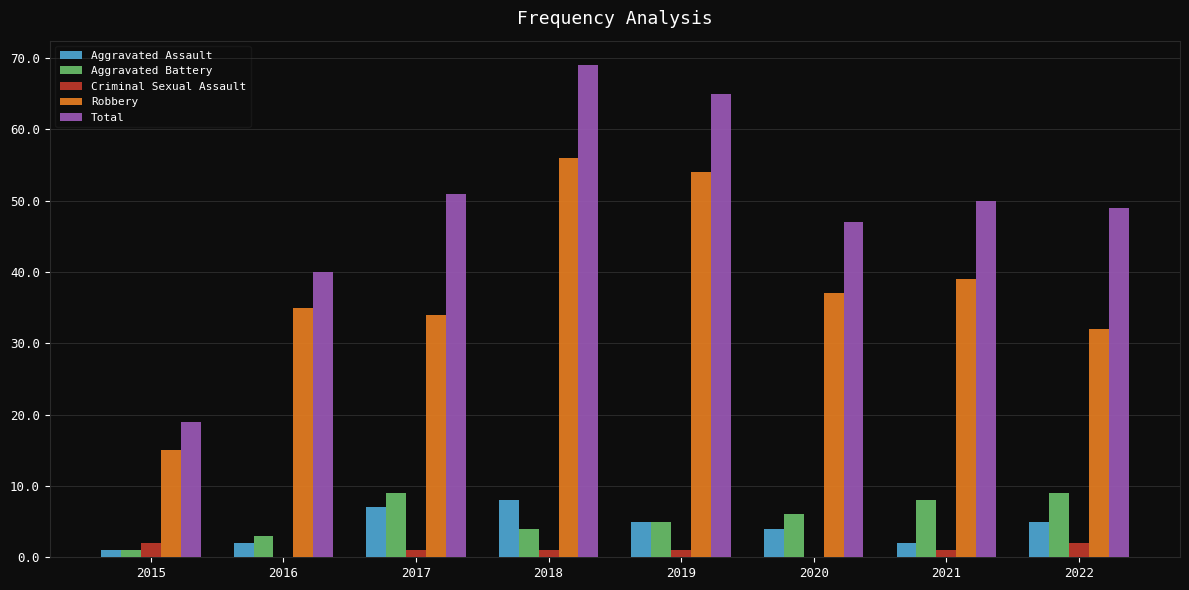

How many data points does each series have?

8